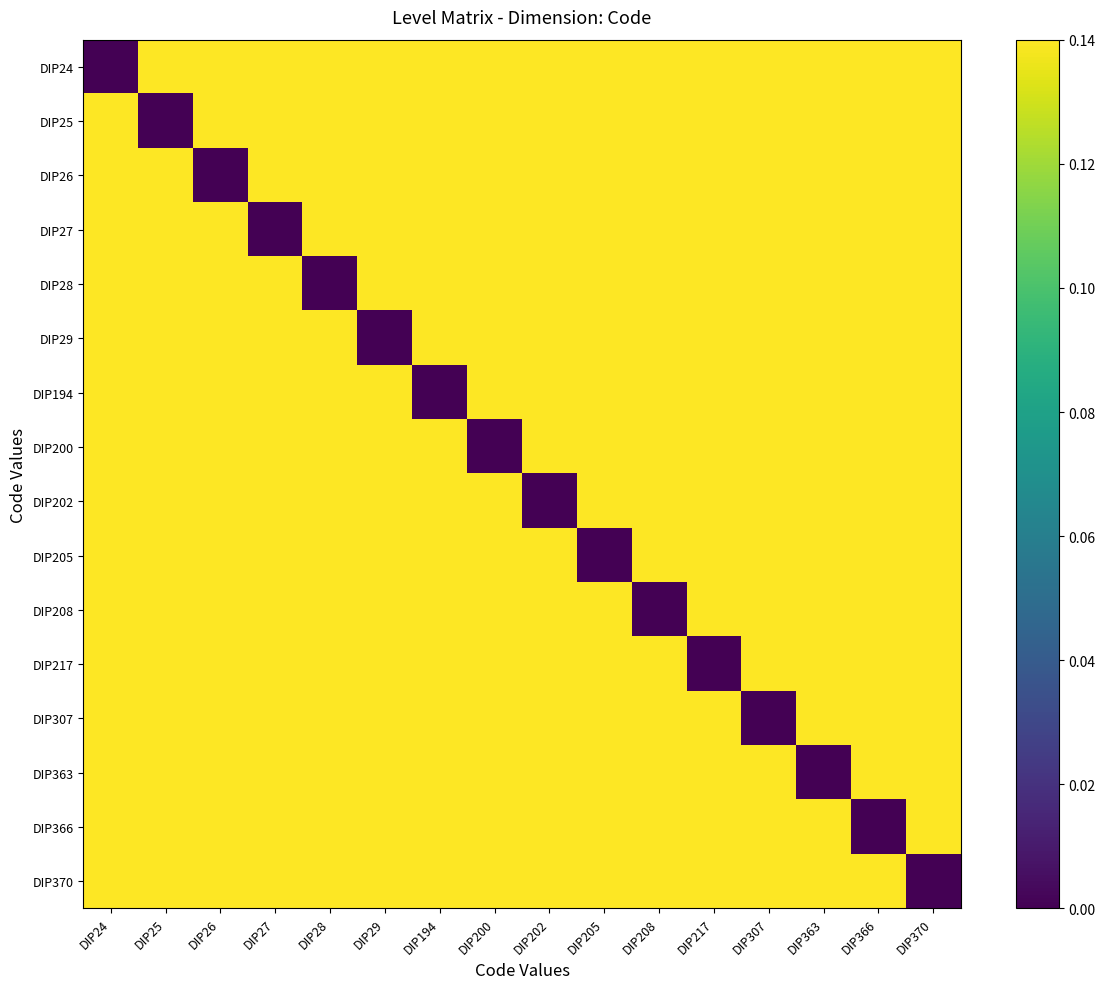

Reading left to right, list all the values displayed in this chart.

DIP24: DIP24=0.0	DIP25=0.1	DIP26=0.1	DIP27=0.1	DIP28=0.1	DIP29=0.1	DIP194=0.1	DIP200=0.1	DIP202=0.1	DIP205=0.1	DIP208=0.1	DIP217=0.1	DIP307=0.1	DIP363=0.1	DIP366=0.1	DIP370=0.1
DIP25: DIP24=0.1	DIP25=0.0	DIP26=0.1	DIP27=0.1	DIP28=0.1	DIP29=0.1	DIP194=0.1	DIP200=0.1	DIP202=0.1	DIP205=0.1	DIP208=0.1	DIP217=0.1	DIP307=0.1	DIP363=0.1	DIP366=0.1	DIP370=0.1
DIP26: DIP24=0.1	DIP25=0.1	DIP26=0.0	DIP27=0.1	DIP28=0.1	DIP29=0.1	DIP194=0.1	DIP200=0.1	DIP202=0.1	DIP205=0.1	DIP208=0.1	DIP217=0.1	DIP307=0.1	DIP363=0.1	DIP366=0.1	DIP370=0.1
DIP27: DIP24=0.1	DIP25=0.1	DIP26=0.1	DIP27=0.0	DIP28=0.1	DIP29=0.1	DIP194=0.1	DIP200=0.1	DIP202=0.1	DIP205=0.1	DIP208=0.1	DIP217=0.1	DIP307=0.1	DIP363=0.1	DIP366=0.1	DIP370=0.1
DIP28: DIP24=0.1	DIP25=0.1	DIP26=0.1	DIP27=0.1	DIP28=0.0	DIP29=0.1	DIP194=0.1	DIP200=0.1	DIP202=0.1	DIP205=0.1	DIP208=0.1	DIP217=0.1	DIP307=0.1	DIP363=0.1	DIP366=0.1	DIP370=0.1
DIP29: DIP24=0.1	DIP25=0.1	DIP26=0.1	DIP27=0.1	DIP28=0.1	DIP29=0.0	DIP194=0.1	DIP200=0.1	DIP202=0.1	DIP205=0.1	DIP208=0.1	DIP217=0.1	DIP307=0.1	DIP363=0.1	DIP366=0.1	DIP370=0.1
DIP194: DIP24=0.1	DIP25=0.1	DIP26=0.1	DIP27=0.1	DIP28=0.1	DIP29=0.1	DIP194=0.0	DIP200=0.1	DIP202=0.1	DIP205=0.1	DIP208=0.1	DIP217=0.1	DIP307=0.1	DIP363=0.1	DIP366=0.1	DIP370=0.1
DIP200: DIP24=0.1	DIP25=0.1	DIP26=0.1	DIP27=0.1	DIP28=0.1	DIP29=0.1	DIP194=0.1	DIP200=0.0	DIP202=0.1	DIP205=0.1	DIP208=0.1	DIP217=0.1	DIP307=0.1	DIP363=0.1	DIP366=0.1	DIP370=0.1
DIP202: DIP24=0.1	DIP25=0.1	DIP26=0.1	DIP27=0.1	DIP28=0.1	DIP29=0.1	DIP194=0.1	DIP200=0.1	DIP202=0.0	DIP205=0.1	DIP208=0.1	DIP217=0.1	DIP307=0.1	DIP363=0.1	DIP366=0.1	DIP370=0.1
DIP205: DIP24=0.1	DIP25=0.1	DIP26=0.1	DIP27=0.1	DIP28=0.1	DIP29=0.1	DIP194=0.1	DIP200=0.1	DIP202=0.1	DIP205=0.0	DIP208=0.1	DIP217=0.1	DIP307=0.1	DIP363=0.1	DIP366=0.1	DIP370=0.1
DIP208: DIP24=0.1	DIP25=0.1	DIP26=0.1	DIP27=0.1	DIP28=0.1	DIP29=0.1	DIP194=0.1	DIP200=0.1	DIP202=0.1	DIP205=0.1	DIP208=0.0	DIP217=0.1	DIP307=0.1	DIP363=0.1	DIP366=0.1	DIP370=0.1
DIP217: DIP24=0.1	DIP25=0.1	DIP26=0.1	DIP27=0.1	DIP28=0.1	DIP29=0.1	DIP194=0.1	DIP200=0.1	DIP202=0.1	DIP205=0.1	DIP208=0.1	DIP217=0.0	DIP307=0.1	DIP363=0.1	DIP366=0.1	DIP370=0.1
DIP307: DIP24=0.1	DIP25=0.1	DIP26=0.1	DIP27=0.1	DIP28=0.1	DIP29=0.1	DIP194=0.1	DIP200=0.1	DIP202=0.1	DIP205=0.1	DIP208=0.1	DIP217=0.1	DIP307=0.0	DIP363=0.1	DIP366=0.1	DIP370=0.1
DIP363: DIP24=0.1	DIP25=0.1	DIP26=0.1	DIP27=0.1	DIP28=0.1	DIP29=0.1	DIP194=0.1	DIP200=0.1	DIP202=0.1	DIP205=0.1	DIP208=0.1	DIP217=0.1	DIP307=0.1	DIP363=0.0	DIP366=0.1	DIP370=0.1
DIP366: DIP24=0.1	DIP25=0.1	DIP26=0.1	DIP27=0.1	DIP28=0.1	DIP29=0.1	DIP194=0.1	DIP200=0.1	DIP202=0.1	DIP205=0.1	DIP208=0.1	DIP217=0.1	DIP307=0.1	DIP363=0.1	DIP366=0.0	DIP370=0.1
DIP370: DIP24=0.1	DIP25=0.1	DIP26=0.1	DIP27=0.1	DIP28=0.1	DIP29=0.1	DIP194=0.1	DIP200=0.1	DIP202=0.1	DIP205=0.1	DIP208=0.1	DIP217=0.1	DIP307=0.1	DIP363=0.1	DIP366=0.1	DIP370=0.0